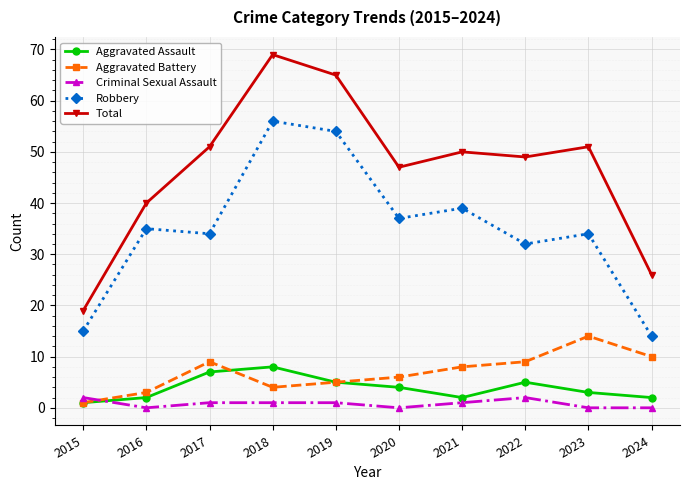

How many categories are shown in the chart?

10